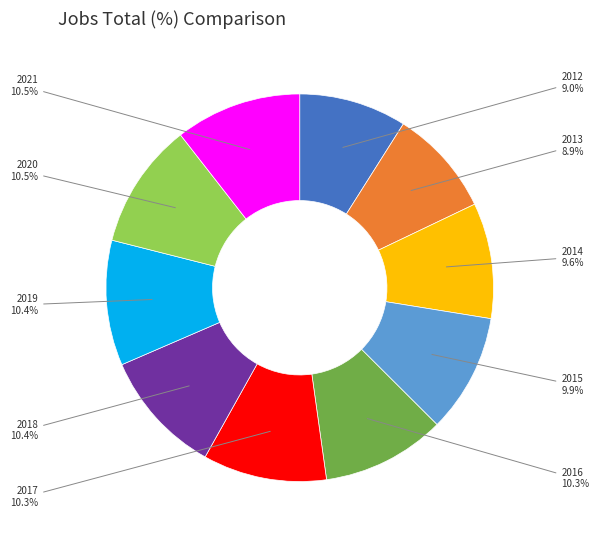

Does any single category account for the majority?

No